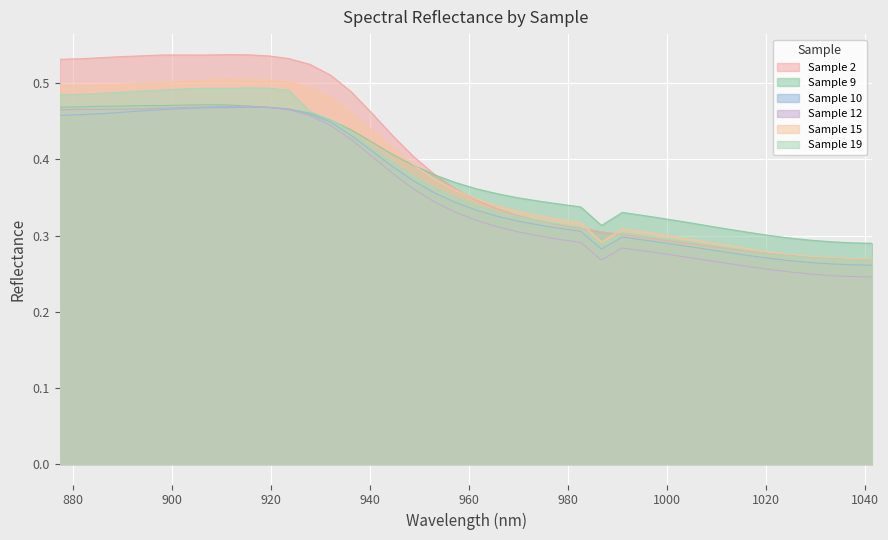

Reading left to right, what are all the values shown in this chart?

2: 877.25=0.5	881.46=0.5	885.67=0.5	889.88=0.5	894.09=0.5	898.31=0.5	902.52=0.5	906.73=0.5	910.94=0.5	915.15=0.5	919.36=0.5	923.58=0.5	927.79=0.5	932.0=0.5	936.21=0.5	940.42=0.5	944.63=0.4	948.85=0.4	953.06=0.4	957.27=0.4	961.48=0.3	965.69=0.3	969.9=0.3	974.12=0.3	978.33=0.3	982.54=0.3	986.75=0.3	990.96=0.3	995.17=0.3	999.39=0.3	1003.6=0.3	1007.81=0.3	1012.02=0.3	1016.23=0.3	1020.44=0.3	1024.66=0.3	1028.87=0.3	1033.08=0.3	1037.29=0.3	1041.5=0.3
9: 877.25=0.5	881.46=0.5	885.67=0.5	889.88=0.5	894.09=0.5	898.31=0.5	902.52=0.5	906.73=0.5	910.94=0.5	915.15=0.5	919.36=0.5	923.58=0.5	927.79=0.5	932.0=0.5	936.21=0.4	940.42=0.4	944.63=0.4	948.85=0.4	953.06=0.4	957.27=0.4	961.48=0.4	965.69=0.4	969.9=0.3	974.12=0.3	978.33=0.3	982.54=0.3	986.75=0.3	990.96=0.3	995.17=0.3	999.39=0.3	1003.6=0.3	1007.81=0.3	1012.02=0.3	1016.23=0.3	1020.44=0.3	1024.66=0.3	1028.87=0.3	1033.08=0.3	1037.29=0.3	1041.5=0.3
10: 877.25=0.5	881.46=0.5	885.67=0.5	889.88=0.5	894.09=0.5	898.31=0.5	902.52=0.5	906.73=0.5	910.94=0.5	915.15=0.5	919.36=0.5	923.58=0.5	927.79=0.5	932.0=0.4	936.21=0.4	940.42=0.4	944.63=0.4	948.85=0.4	953.06=0.4	957.27=0.3	961.48=0.3	965.69=0.3	969.9=0.3	974.12=0.3	978.33=0.3	982.54=0.3	986.75=0.3	990.96=0.3	995.17=0.3	999.39=0.3	1003.6=0.3	1007.81=0.3	1012.02=0.3	1016.23=0.3	1020.44=0.3	1024.66=0.3	1028.87=0.3	1033.08=0.3	1037.29=0.3	1041.5=0.3
12: 877.25=0.5	881.46=0.5	885.67=0.5	889.88=0.5	894.09=0.5	898.31=0.5	902.52=0.5	906.73=0.5	910.94=0.5	915.15=0.5	919.36=0.5	923.58=0.5	927.79=0.5	932.0=0.4	936.21=0.4	940.42=0.4	944.63=0.4	948.85=0.4	953.06=0.3	957.27=0.3	961.48=0.3	965.69=0.3	969.9=0.3	974.12=0.3	978.33=0.3	982.54=0.3	986.75=0.3	990.96=0.3	995.17=0.3	999.39=0.3	1003.6=0.3	1007.81=0.3	1012.02=0.3	1016.23=0.3	1020.44=0.3	1024.66=0.3	1028.87=0.2	1033.08=0.2	1037.29=0.2	1041.5=0.2
15: 877.25=0.5	881.46=0.5	885.67=0.5	889.88=0.5	894.09=0.5	898.31=0.5	902.52=0.5	906.73=0.5	910.94=0.5	915.15=0.5	919.36=0.5	923.58=0.5	927.79=0.5	932.0=0.5	936.21=0.5	940.42=0.4	944.63=0.4	948.85=0.4	953.06=0.4	957.27=0.4	961.48=0.3	965.69=0.3	969.9=0.3	974.12=0.3	978.33=0.3	982.54=0.3	986.75=0.3	990.96=0.3	995.17=0.3	999.39=0.3	1003.6=0.3	1007.81=0.3	1012.02=0.3	1016.23=0.3	1020.44=0.3	1024.66=0.3	1028.87=0.3	1033.08=0.3	1037.29=0.3	1041.5=0.3
19: 877.25=0.5	881.46=0.5	885.67=0.5	889.88=0.5	894.09=0.5	898.31=0.5	902.52=0.5	906.73=0.5	910.94=0.5	915.15=0.5	919.36=0.5	923.58=0.5	927.79=0.5	932.0=0.5	936.21=0.4	940.42=0.4	944.63=0.4	948.85=0.4	953.06=0.4	957.27=0.3	961.48=0.3	965.69=0.3	969.9=0.3	974.12=0.3	978.33=0.3	982.54=0.3	986.75=0.3	990.96=0.3	995.17=0.3	999.39=0.3	1003.6=0.3	1007.81=0.3	1012.02=0.3	1016.23=0.3	1020.44=0.3	1024.66=0.3	1028.87=0.3	1033.08=0.3	1037.29=0.3	1041.5=0.3